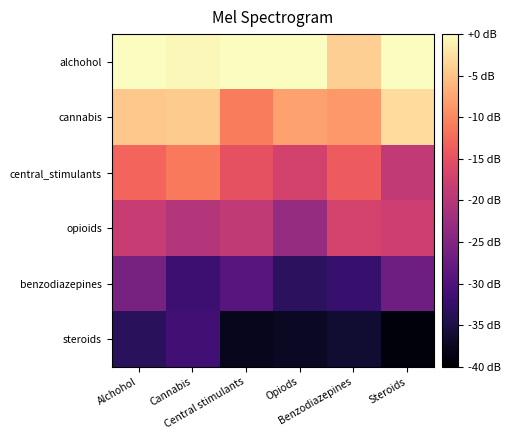

Which has a higher value, Cannabis or Benzodiazepines?

Cannabis